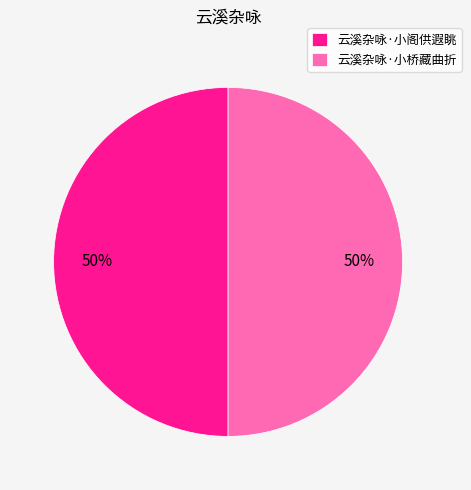

To the nearest percent, what percentage of the pie is 云溪杂咏·小桥藏曲折?

50%